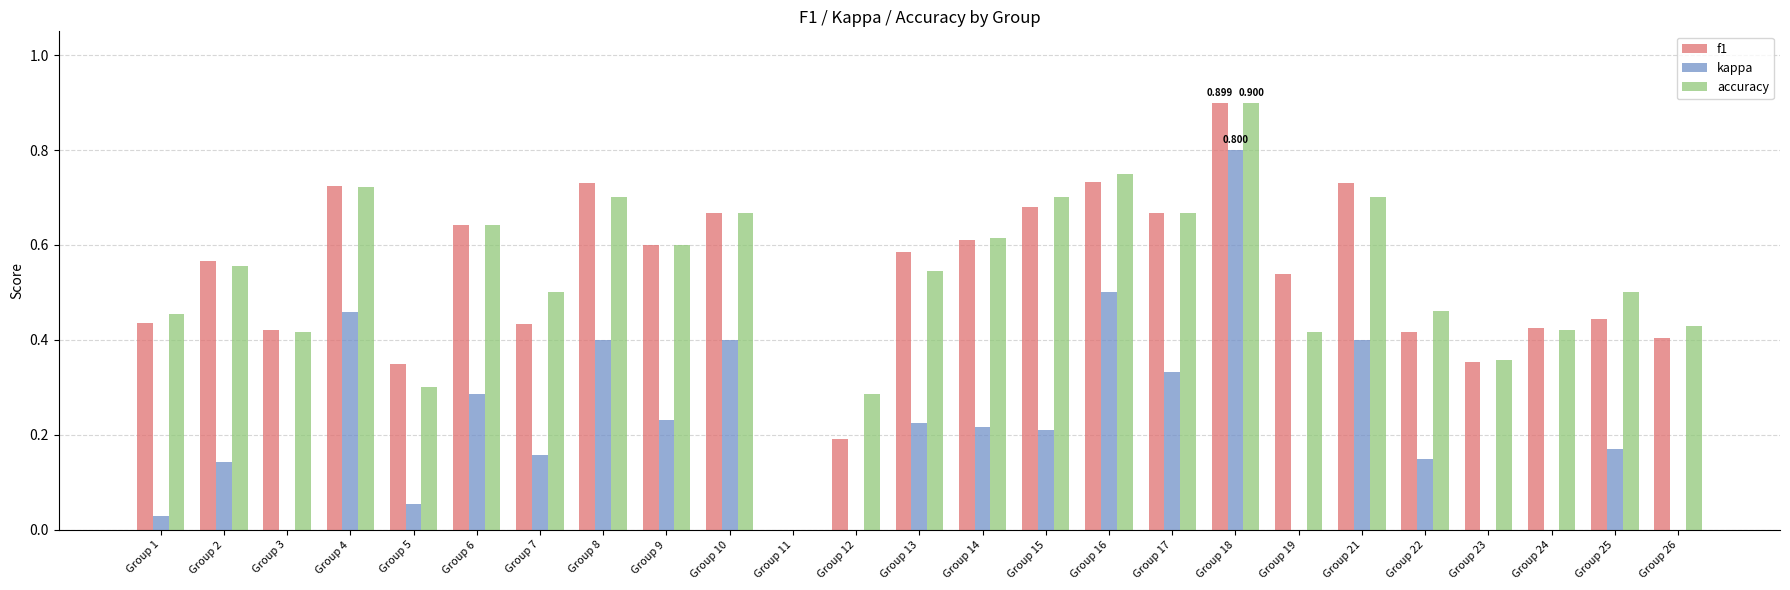

At how many categories does at least one series exceed 0?

24